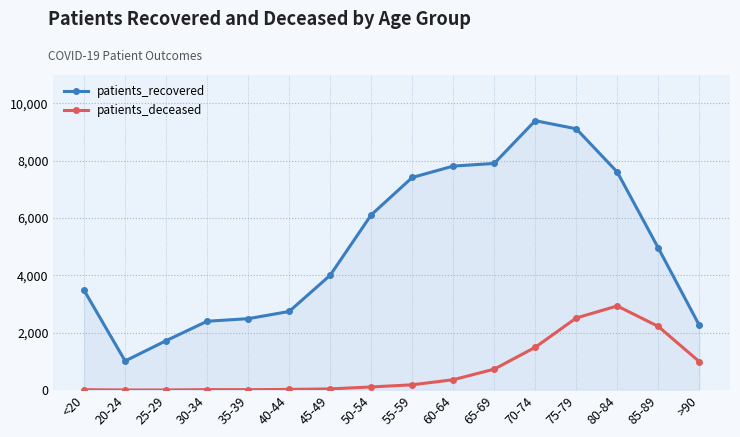

The patients_recovered series shows 3475 at <20. True or false?

True